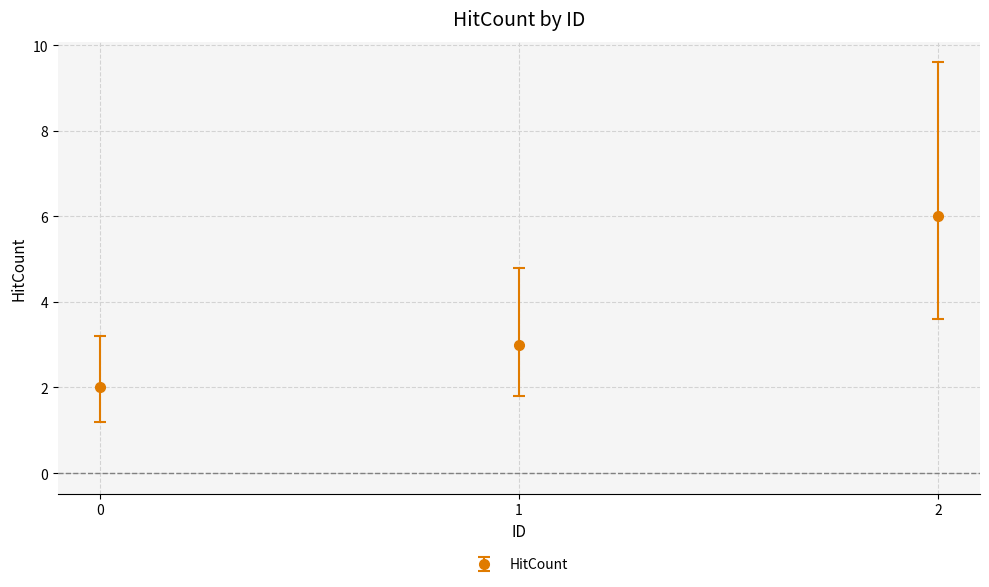

Approximately how many times larger is the value at 2 compared to 1?

2.0